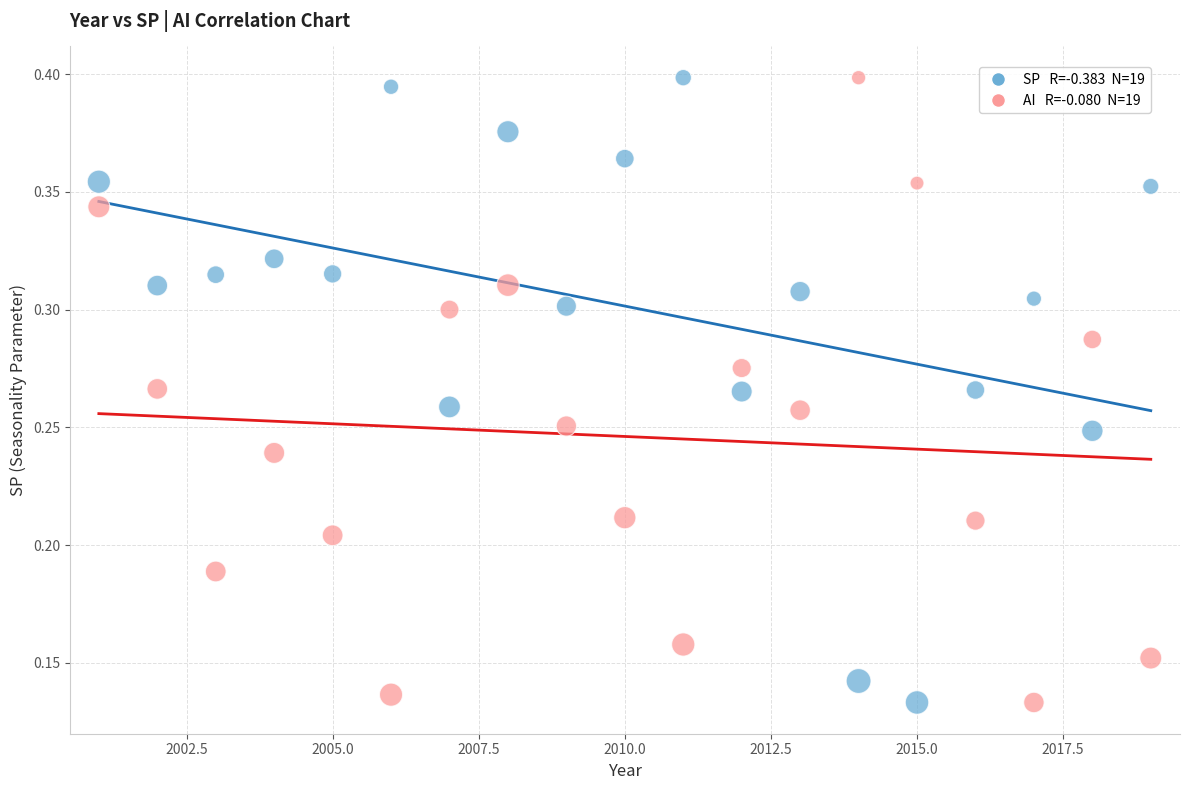

How many points are shown in the scatter plot?

38